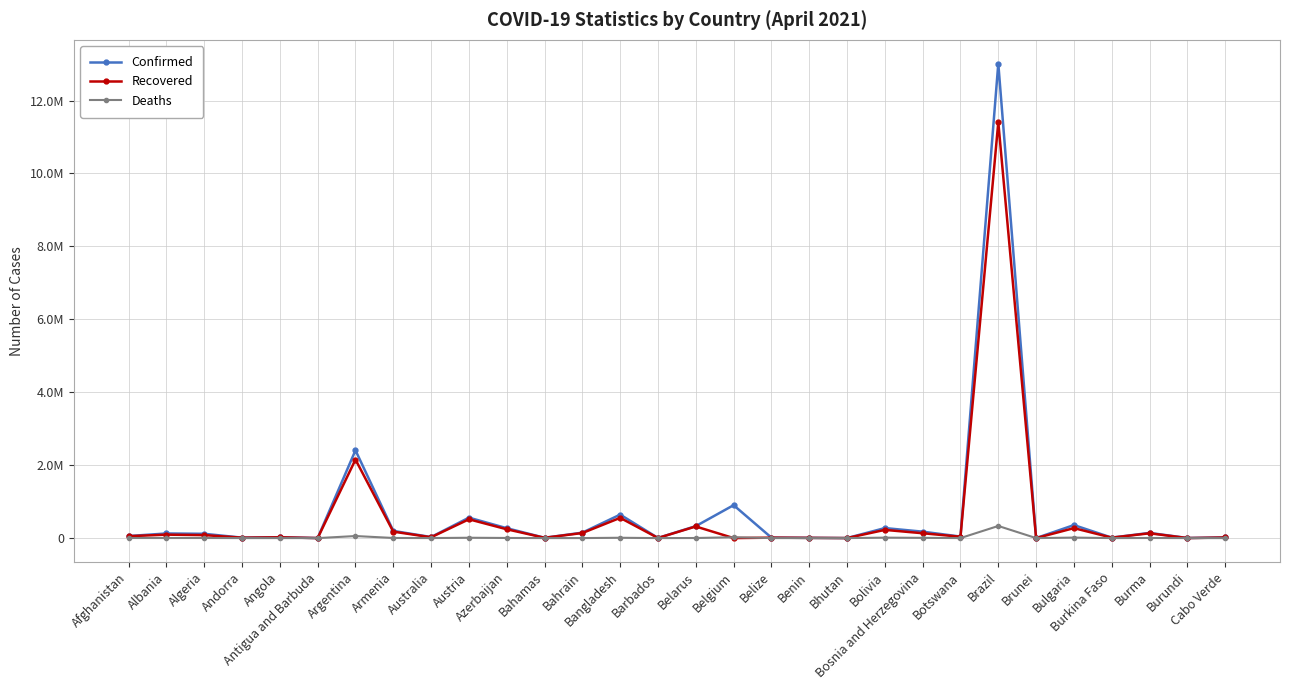

The value of Deaths at Barbados is 43. True or false?

True